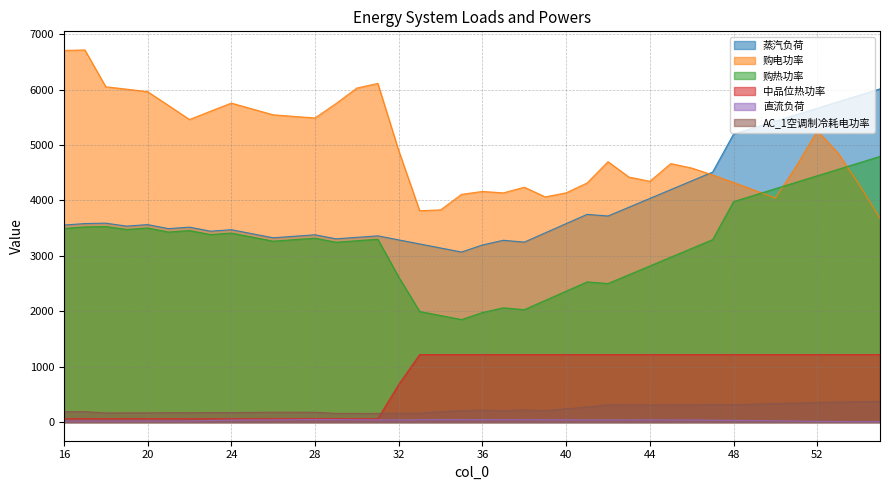

Between 18 and 53, which series saw the biggest shift?

蒸汽负荷